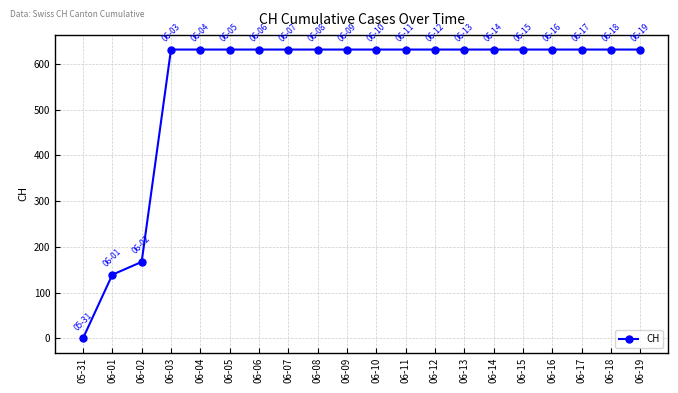

Reading left to right, extract all data points from this chart.

0	139	167	631	631	631	631	631	631	631	631	631	631	631	631	631	631	631	631	631